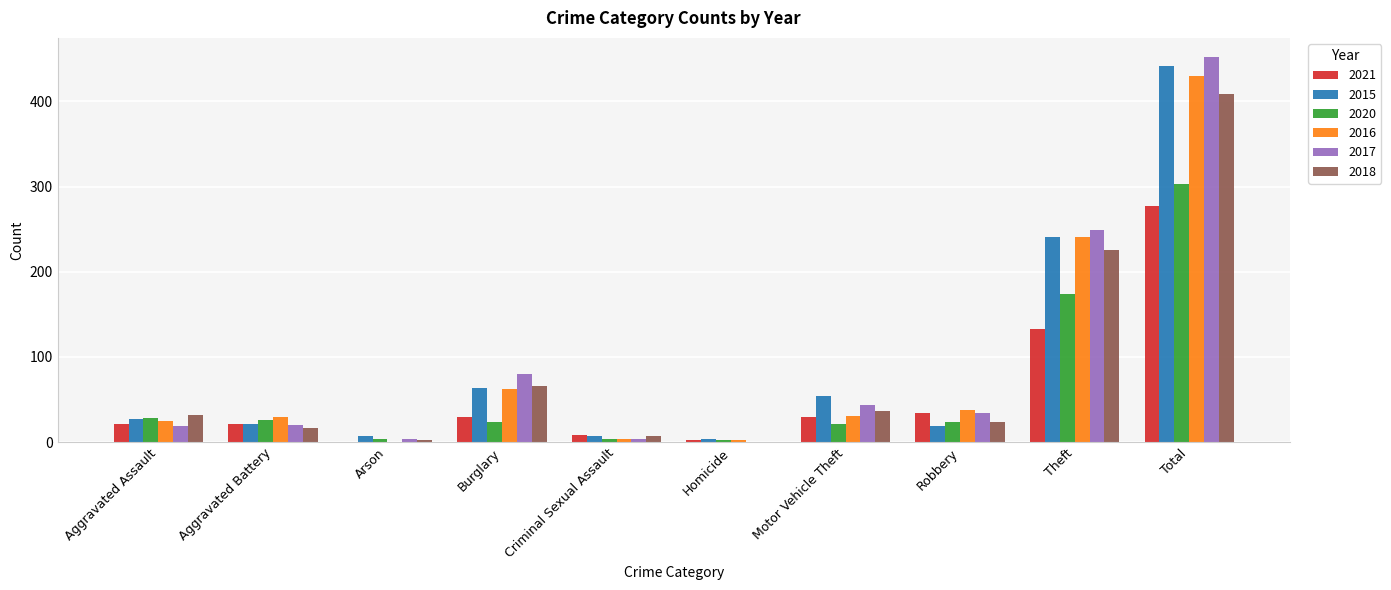

What is the sum of the 2017 values at Arson and Total?

455